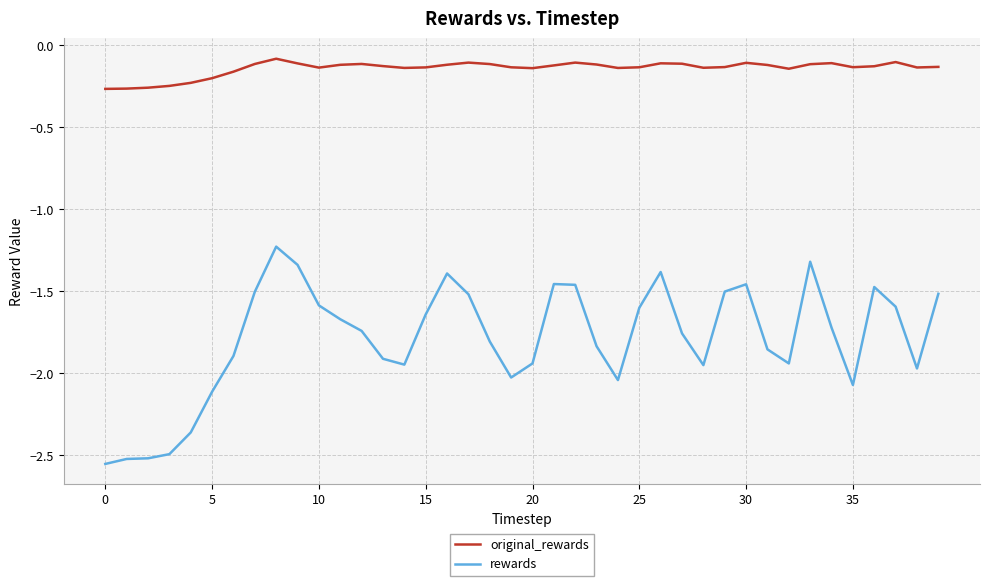

Which series has the largest total across all categories?

original_rewards